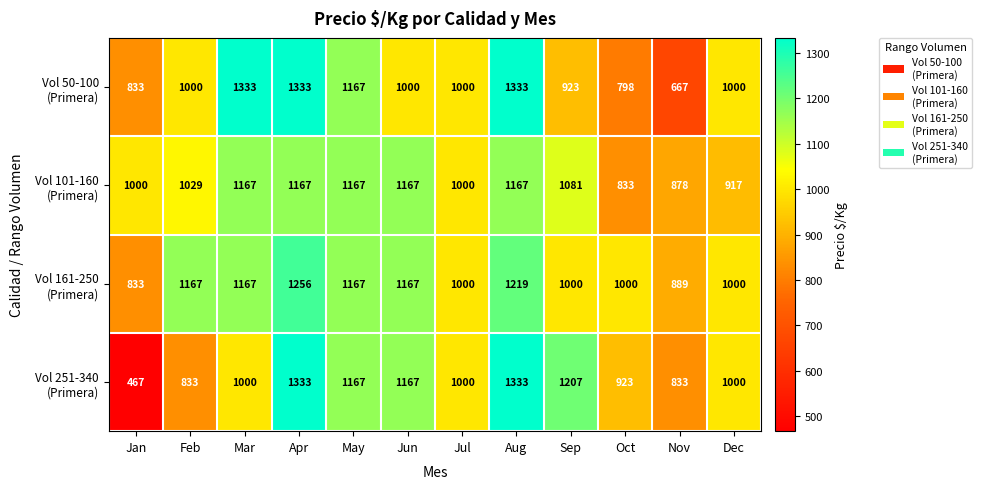

Count the number of data series in this chart.

4